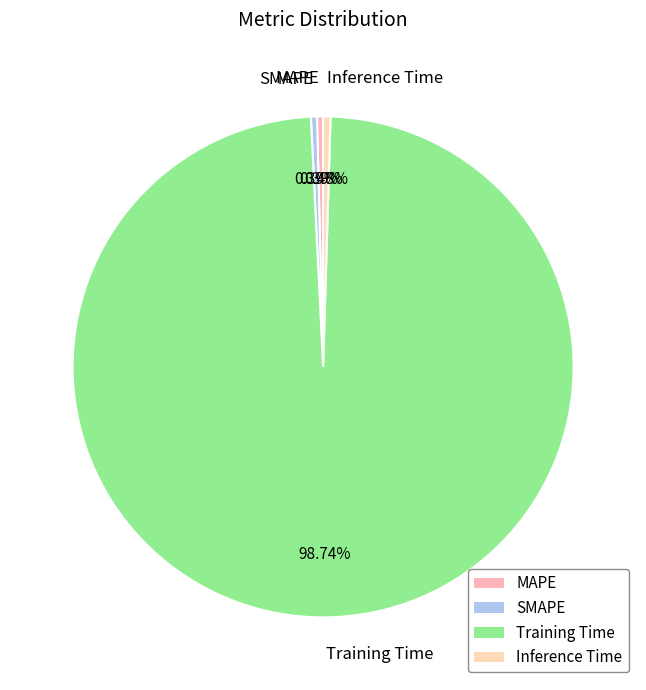

Which category has the biggest portion of the pie?

Training Time